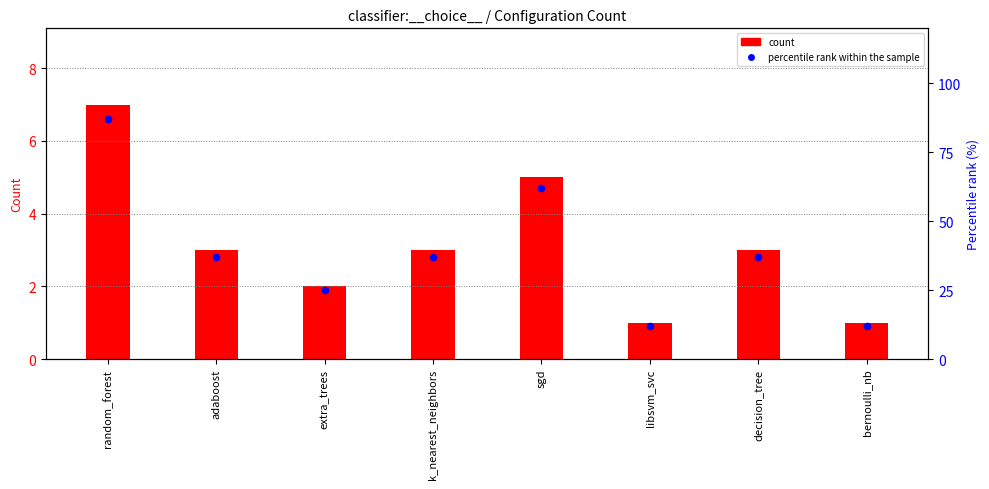

Which series has the largest Y range (max minus min)?

percentile rank